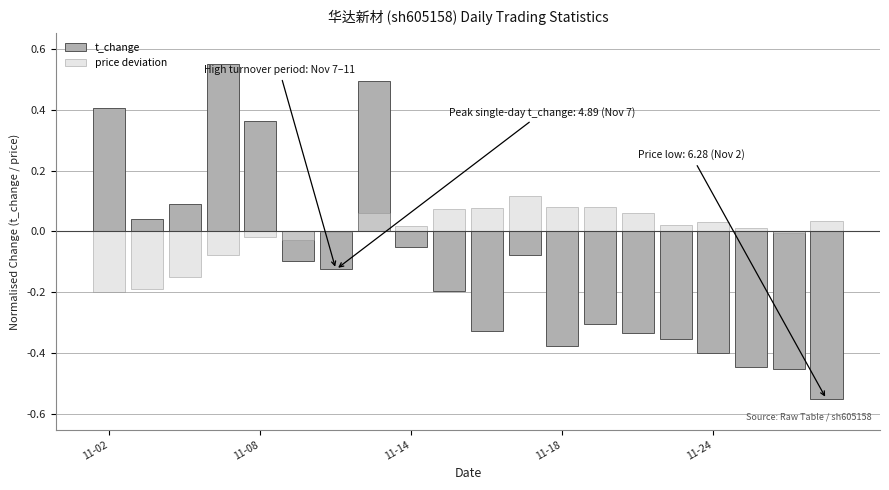

At which category does the chart reach its minimum across all series?

19